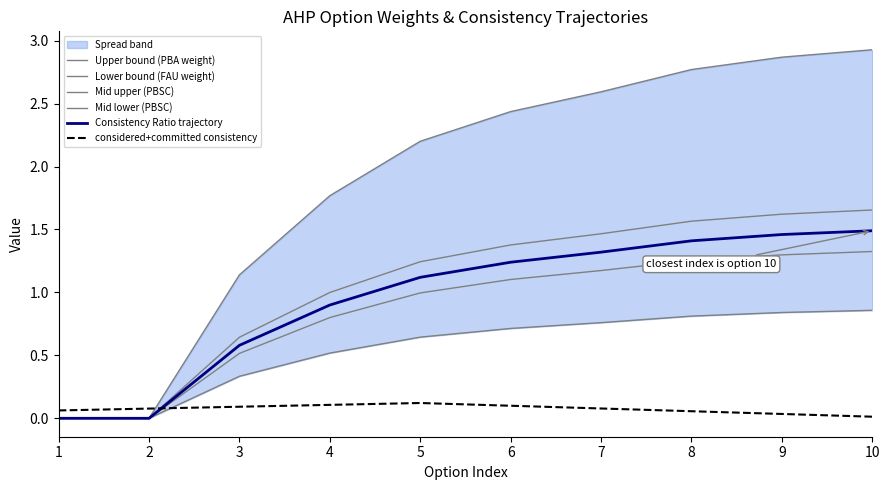

Between which two adjacent categories do Lower bound (FAU weight) and considered+committed consistency first intersect?

2 and 3